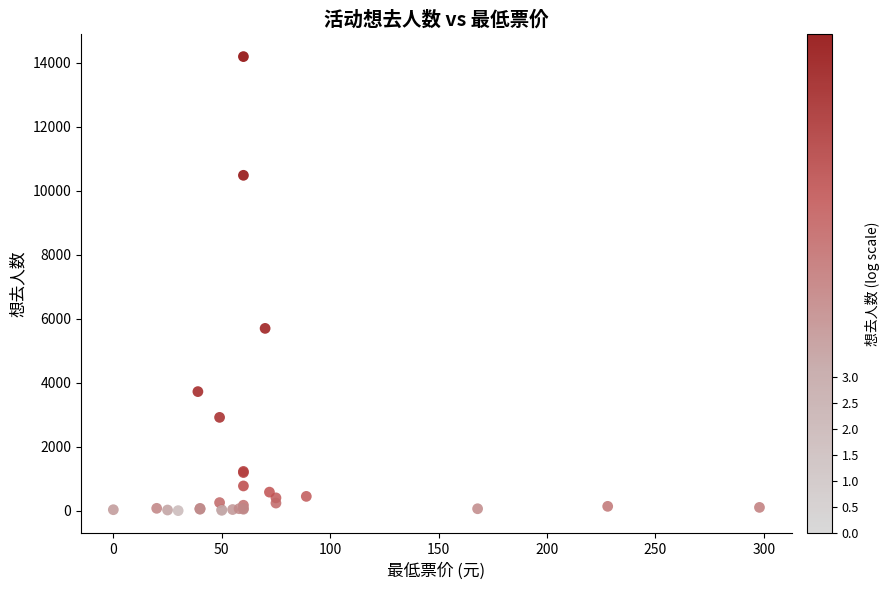

What Y value in the scatter plot is closest to 7095?

5697